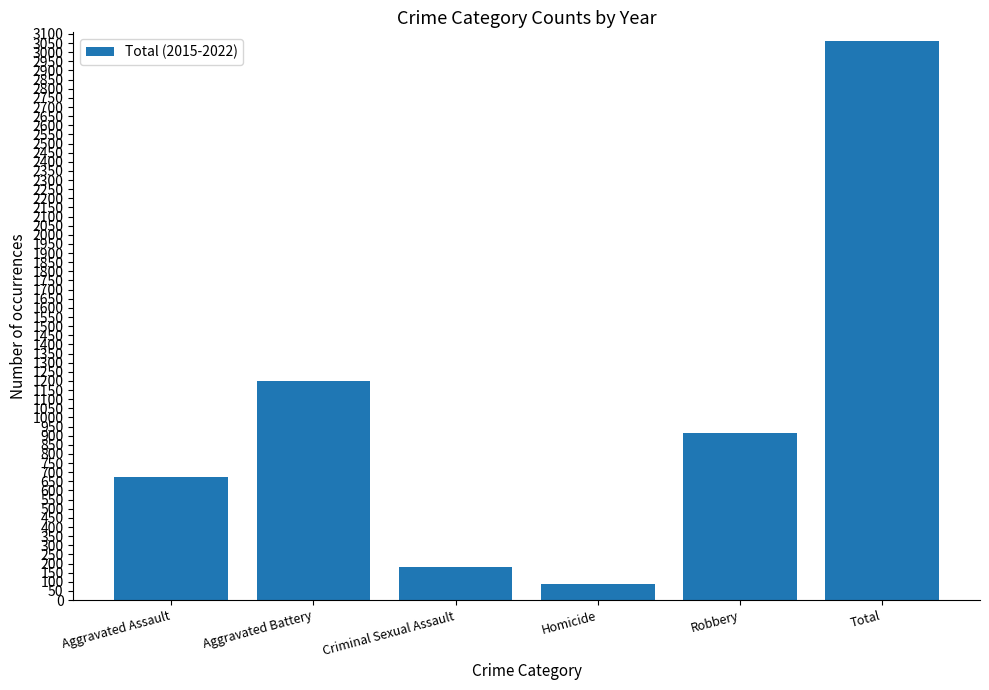

What is the difference between the values at Homicide and Total?

2973